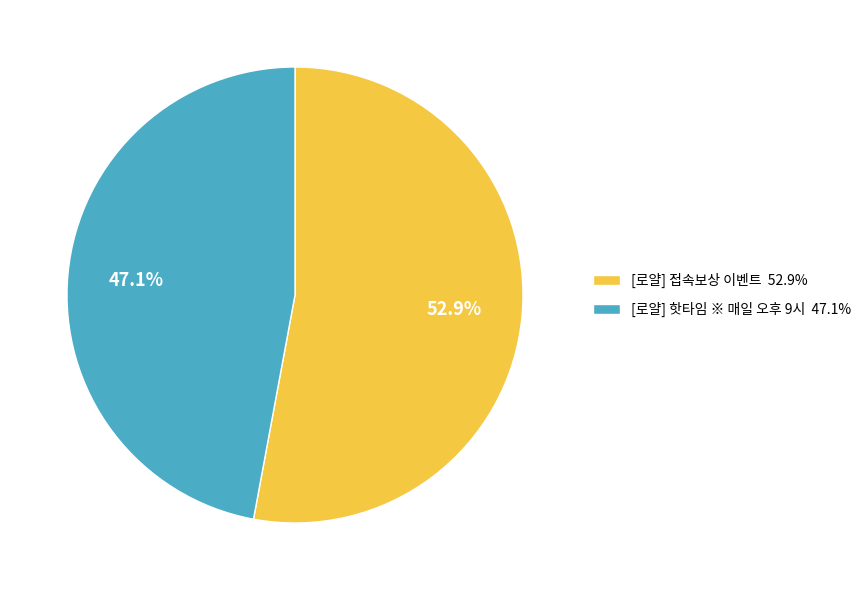

Which category has the smallest portion of the pie?

[로얄] 핫타임 ※ 매일 오후 9시